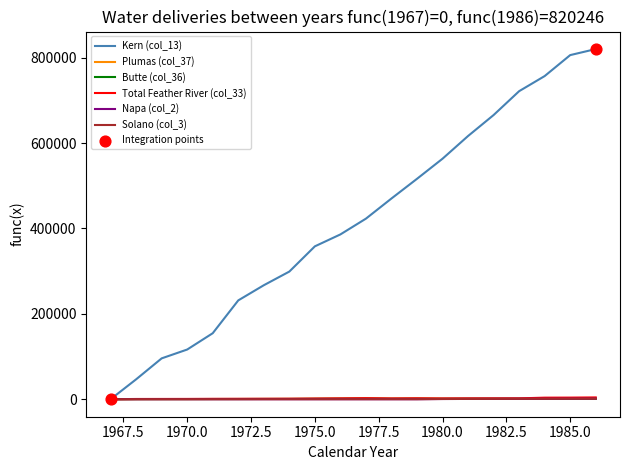

Does the chart have visible grid lines?

No